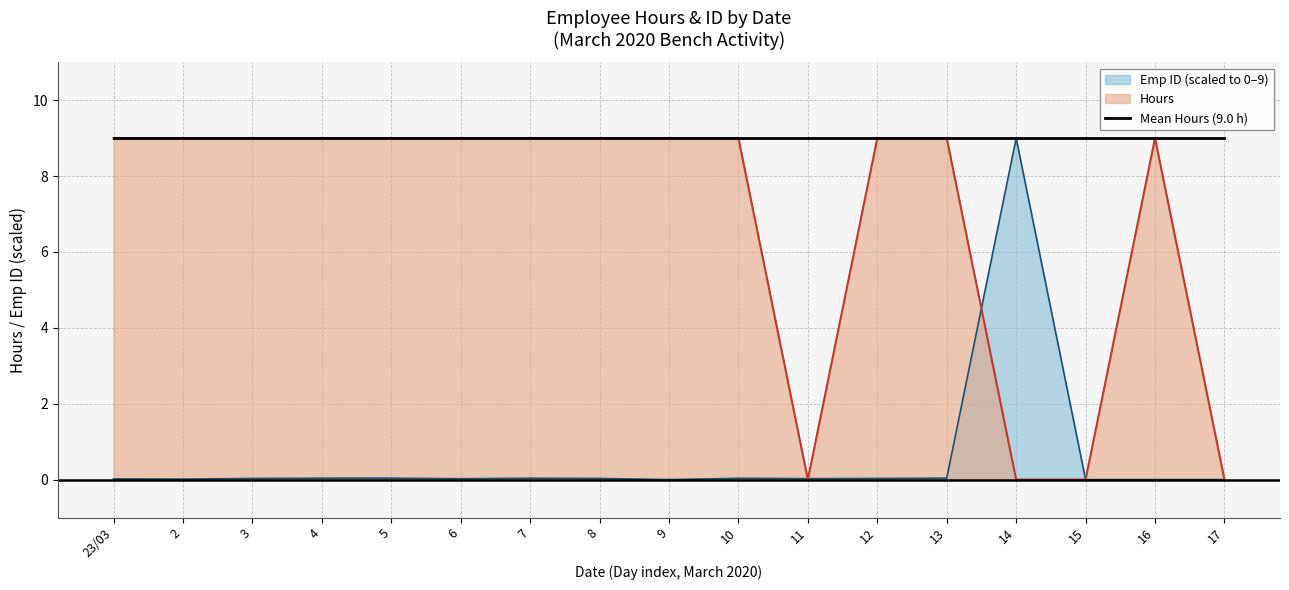

Rank the series by their maximum value, from highest to lowest.

Hours, Emp ID (scaled)